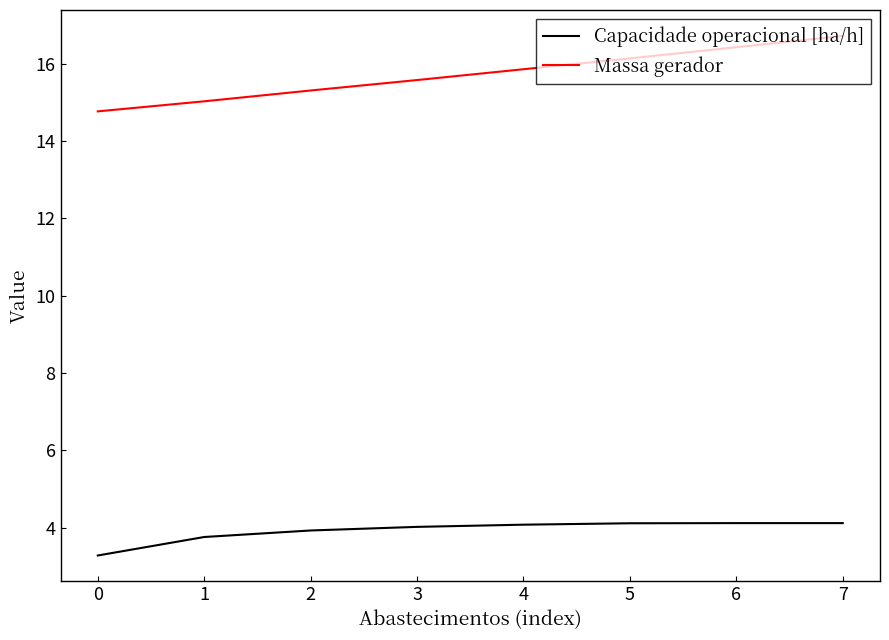

List the series in order of their overall mean, highest first.

Massa gerador, Capacidade operacional [ha/h]